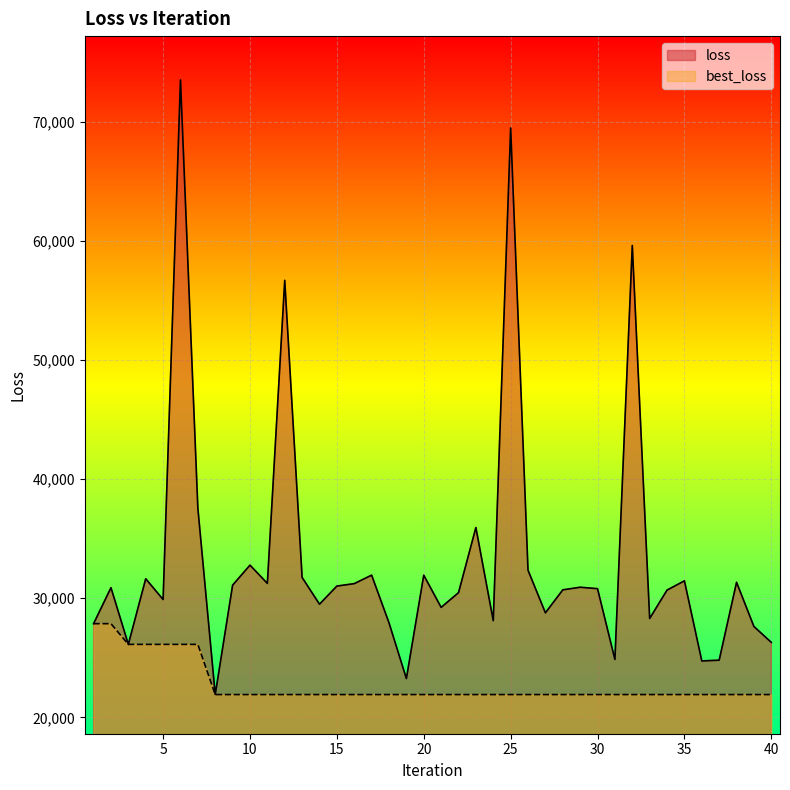

True or false: best_loss has a value of 12791.0 at 12.

False